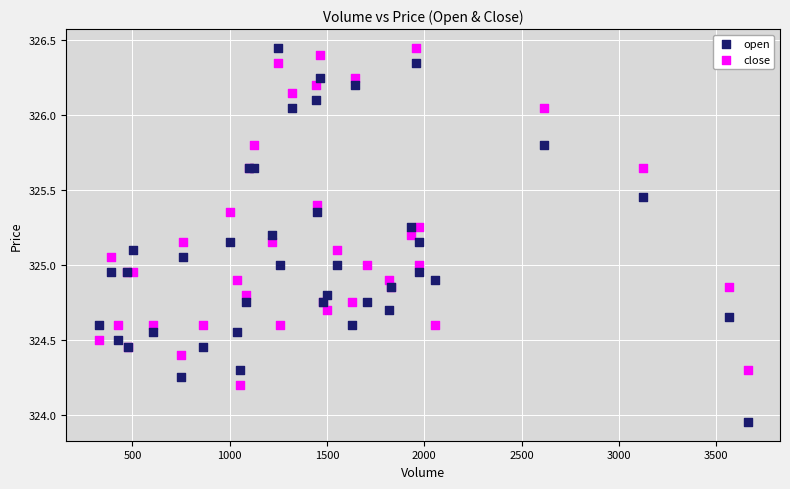

What are all the series names shown in the legend?

open, close